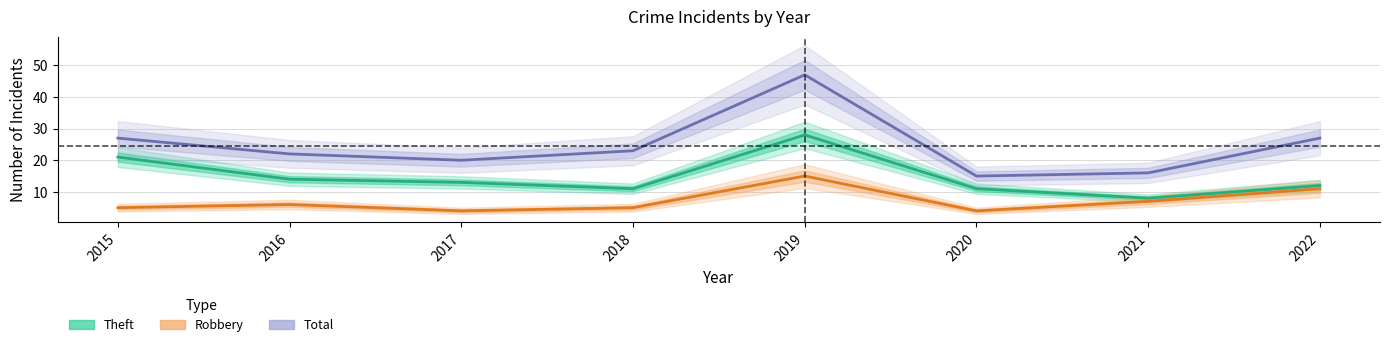

Does the chart have visible grid lines?

Yes